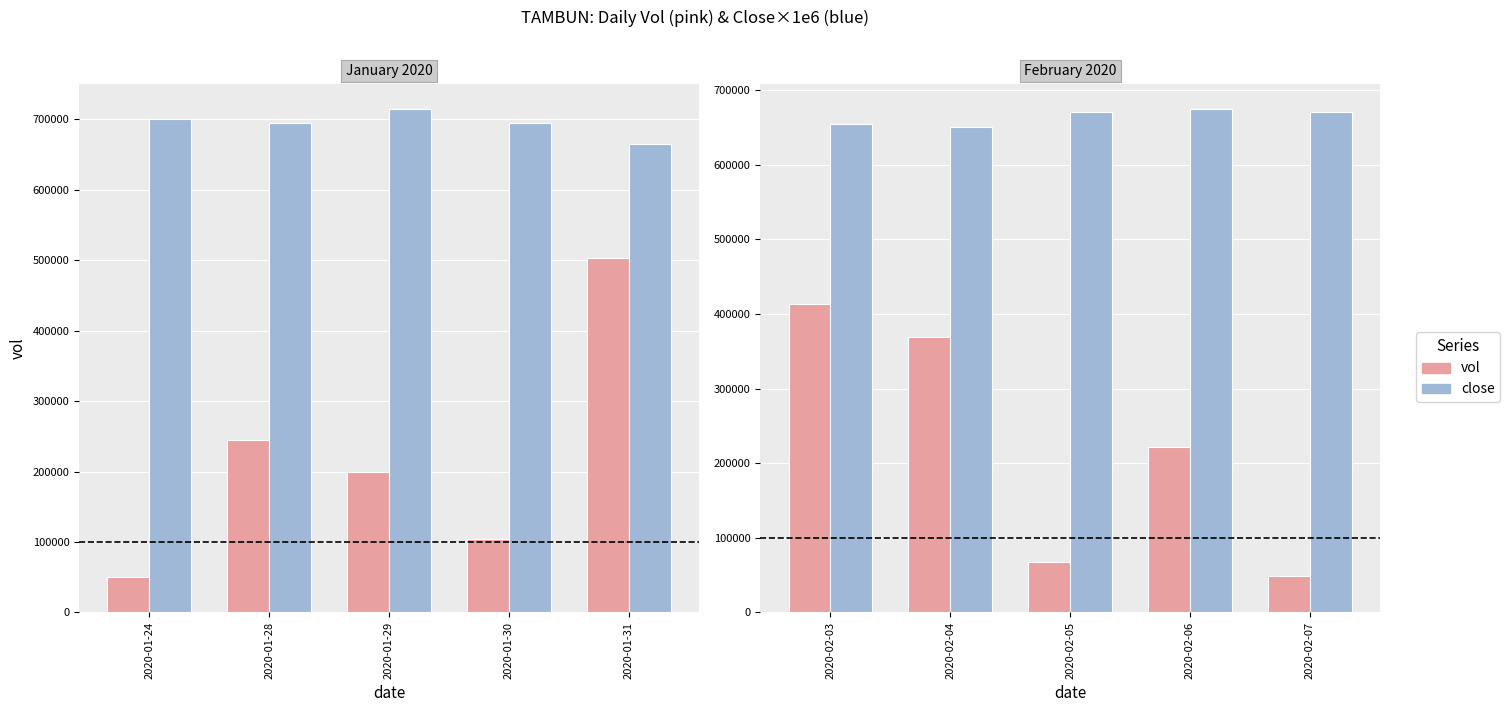

What is the value of the vol bar at the 2nd from the left?

369000